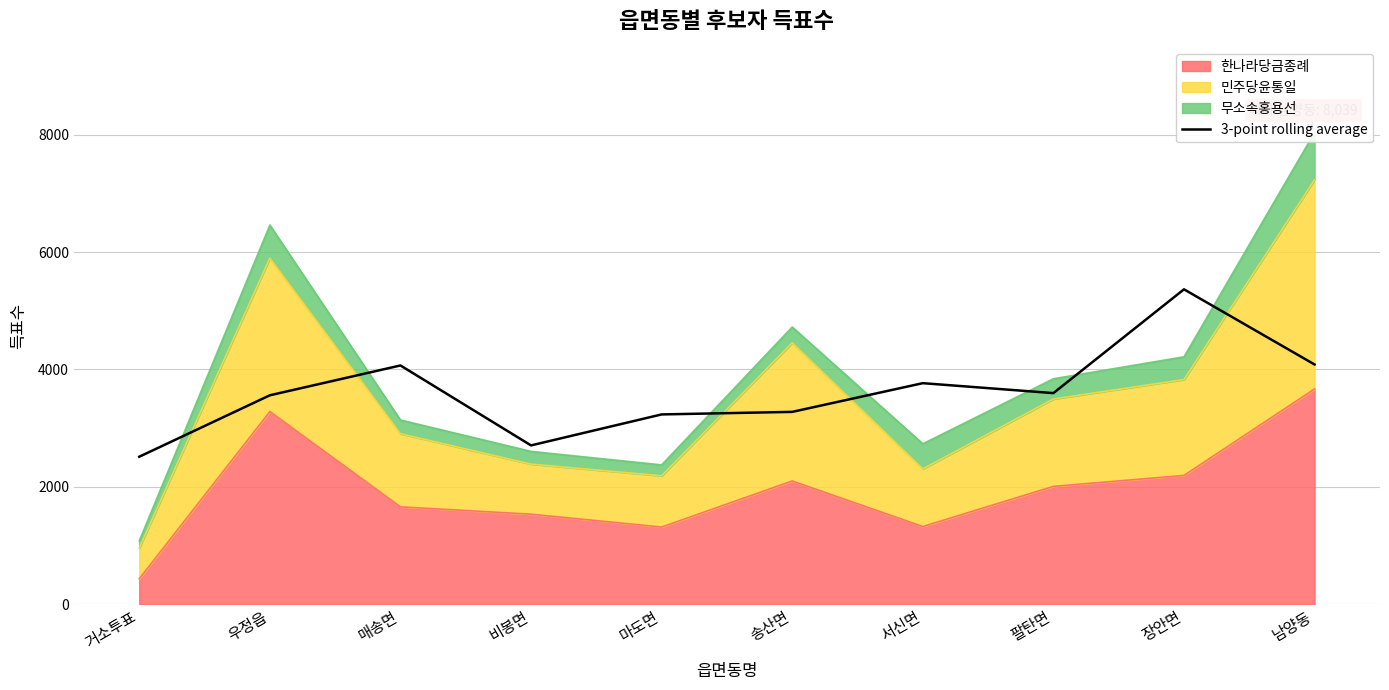

What is the average value?

3617.8